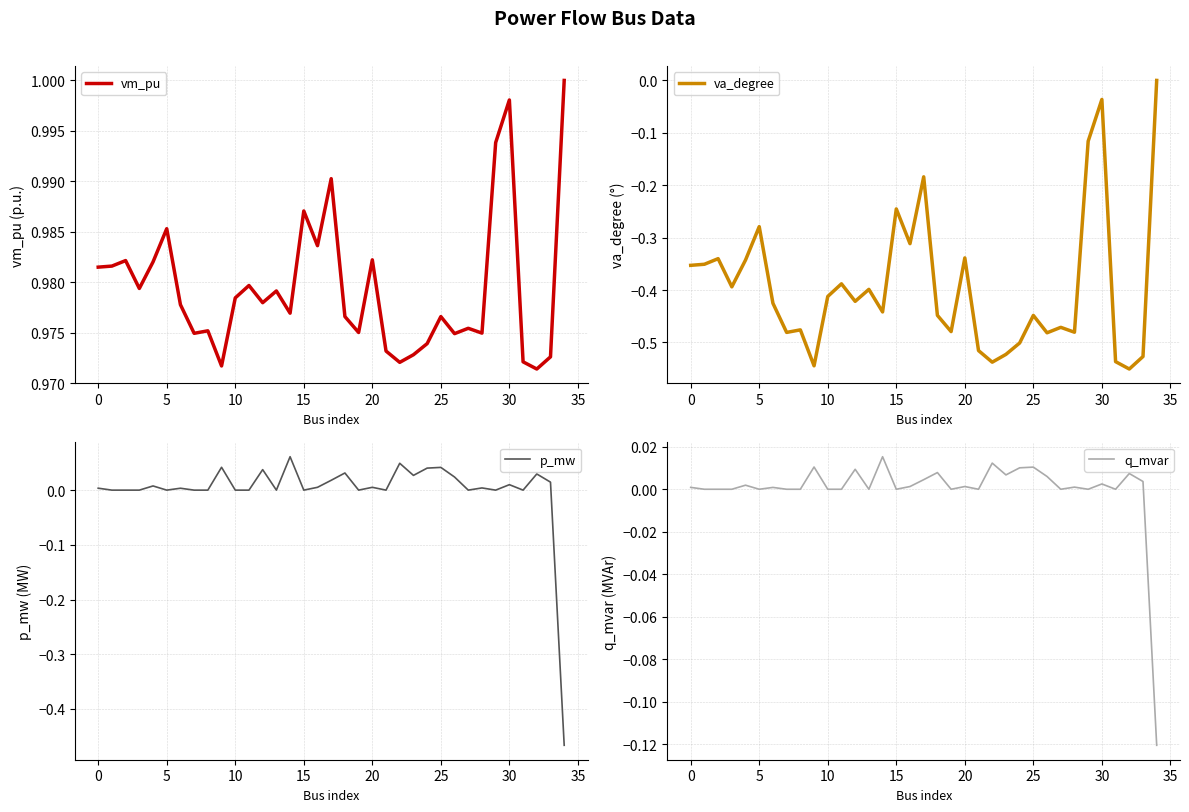

The value of q_mvar at 16 is 0.0. True or false?

True